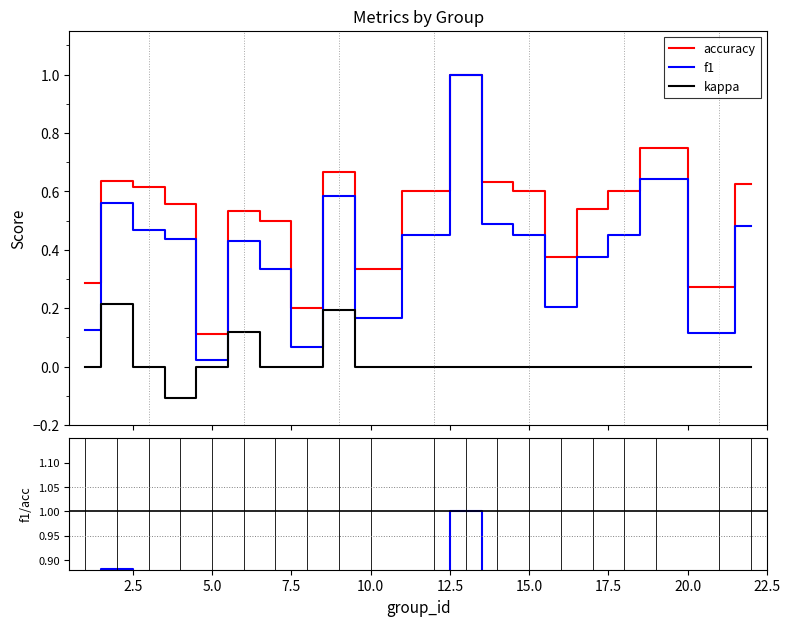

How many values in kappa are below zero?

1